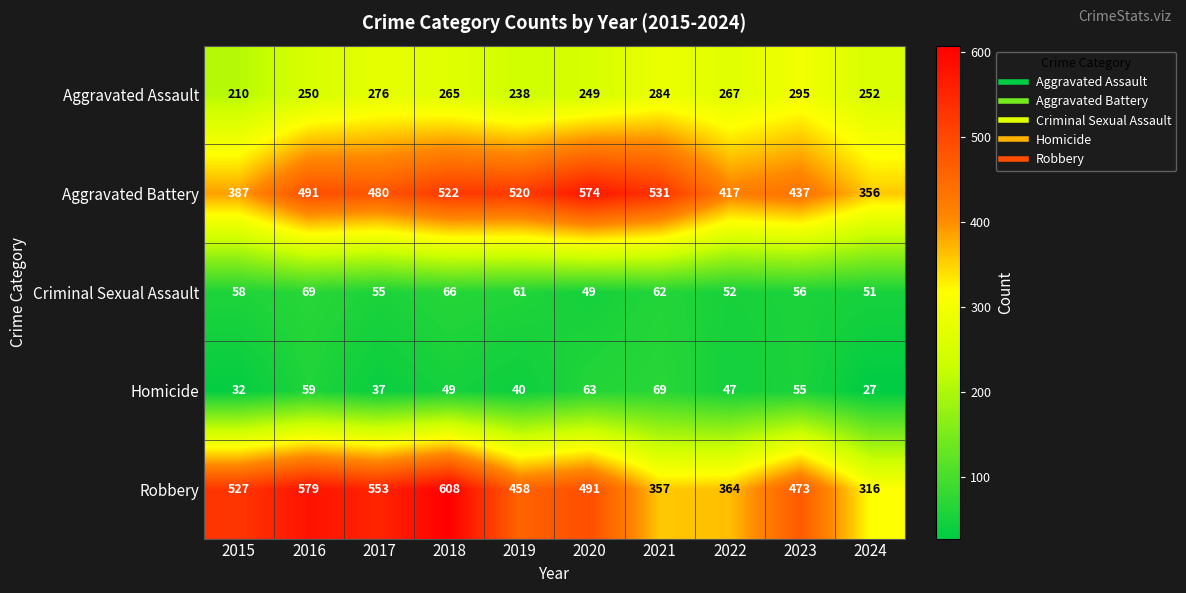

What is the difference between the highest and lowest values at 2019?

480